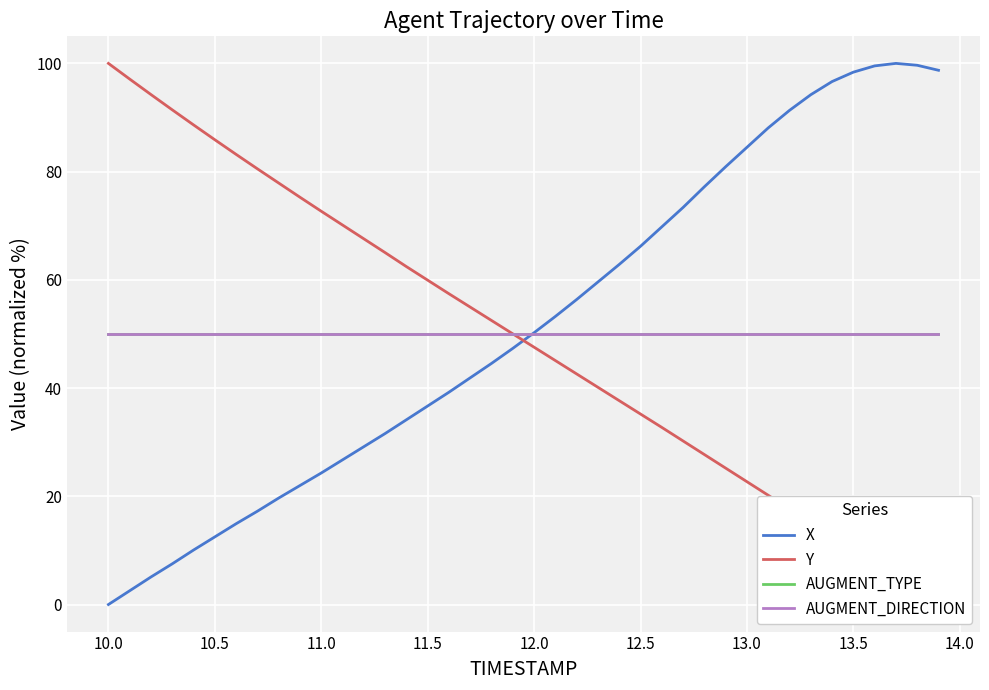

How many data points does each series have?

40